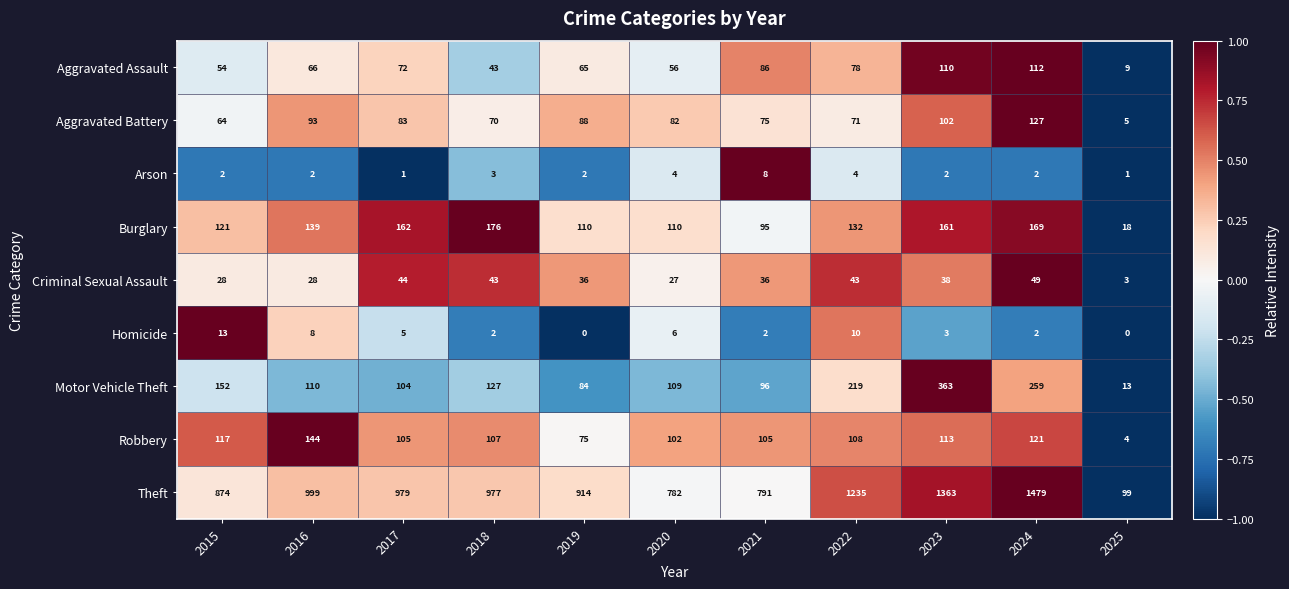

True or false: Theft has a value of 130 at 2025.

False